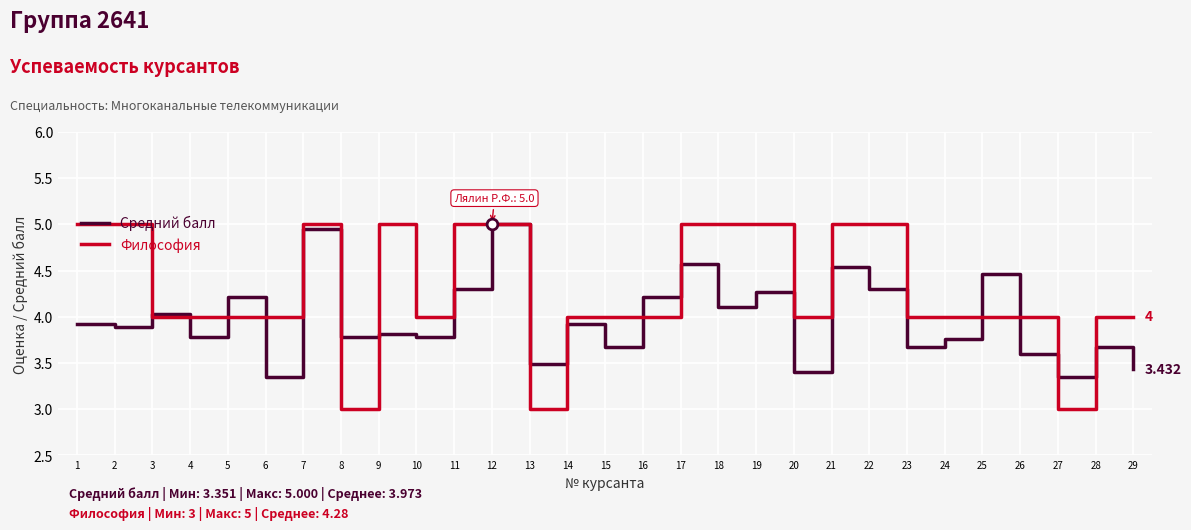

Is the value of Философия at 12 greater than the value of Средний балл at 22?

Yes